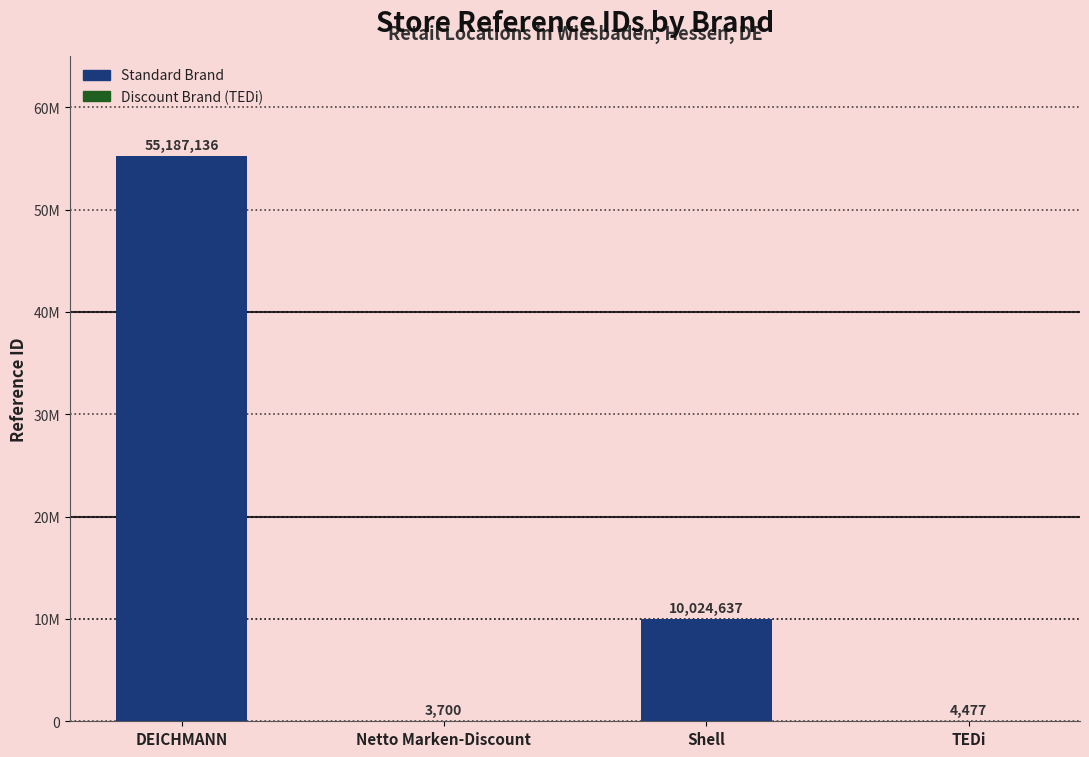

What is the label of the 3rd bar from the left?

Shell